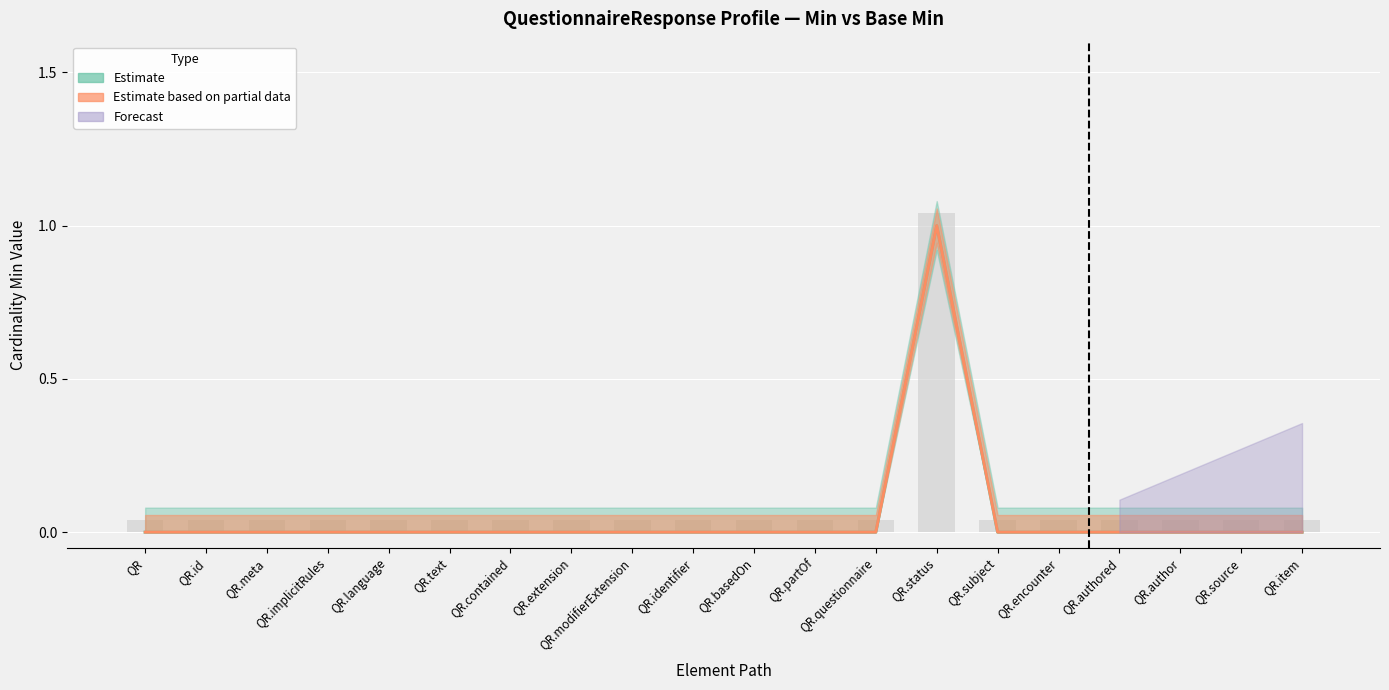

What is the greatest value displayed?

1